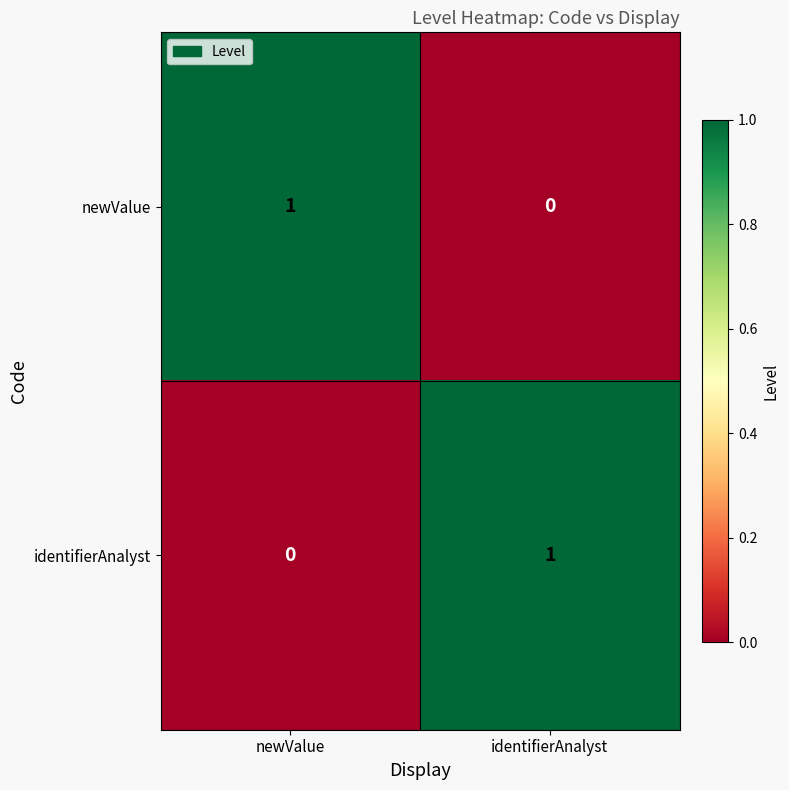

At which label does newValue reach its minimum?

identifierAnalyst